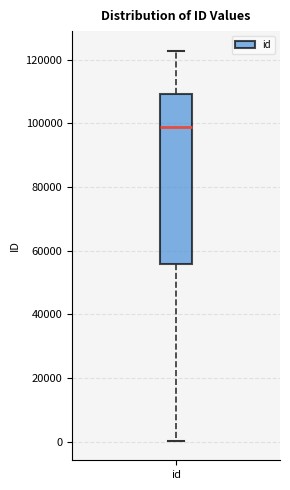

Transcribe this box plot: give where the median line is, the range the box spans, and where the two whiskers end, as read against the y-axis. The values are not printed on the chart, so give them approximately, as read against the axis.

median 98000, box 56000 to 110000, whiskers 0 to 122000